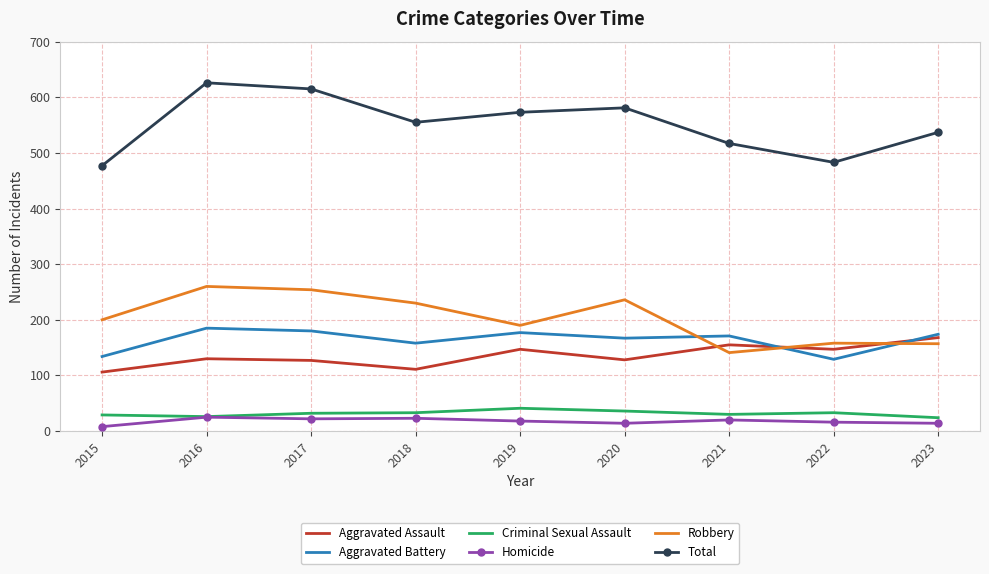

The value of Robbery at 2015 is 200. True or false?

True